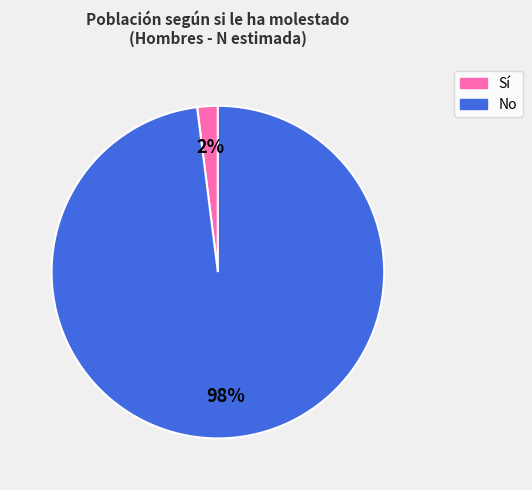

Is the sum of Sí and No greater than half?

Yes